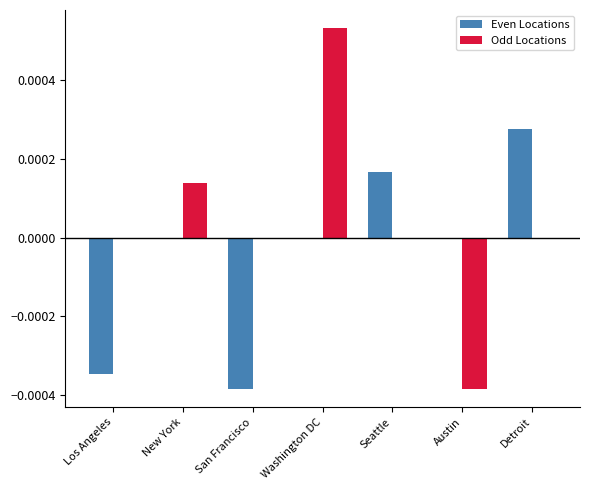

The value of Odd Locations at San Francisco is 0.0. True or false?

True